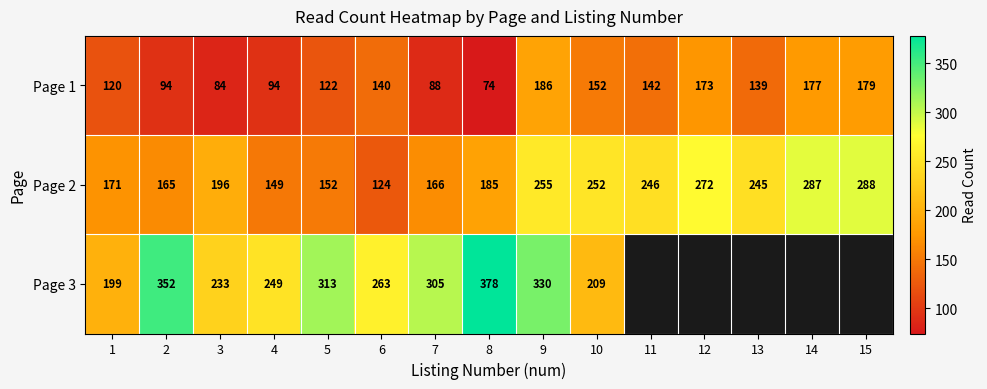

What is the sum of all Page 1 values?

1964